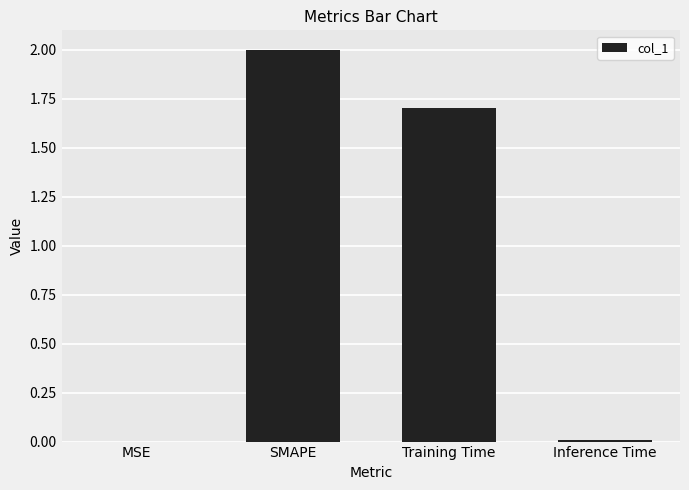

The chart shows a value of 2.7 at Training Time. True or false?

False